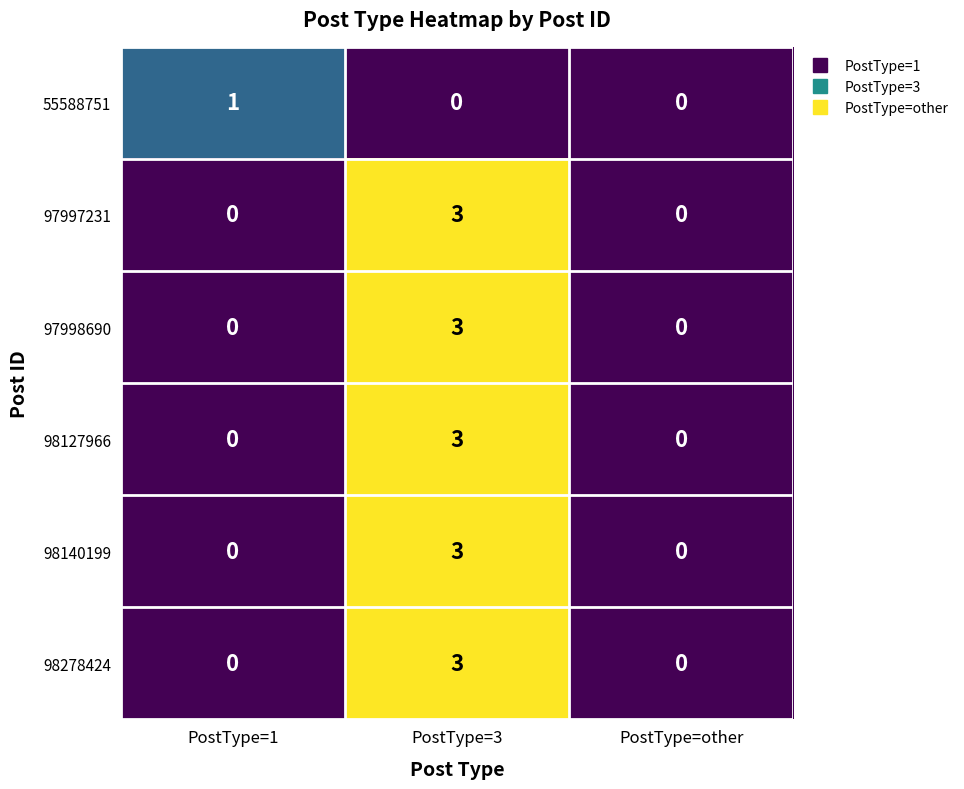

Count the 98140199 values in the range 0 to 3.

3